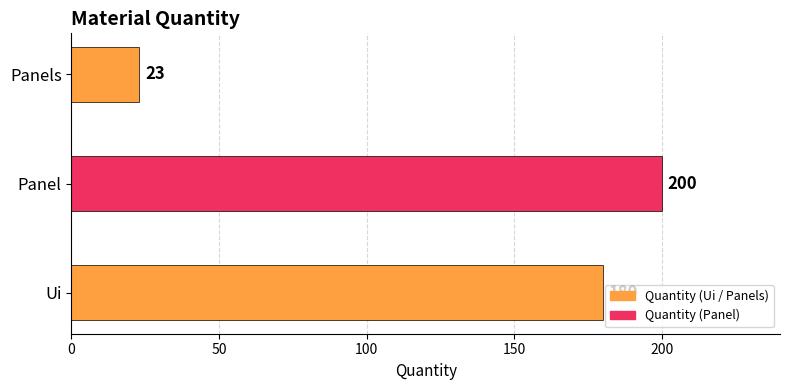

Between Ui and Panels, which is larger?

Ui